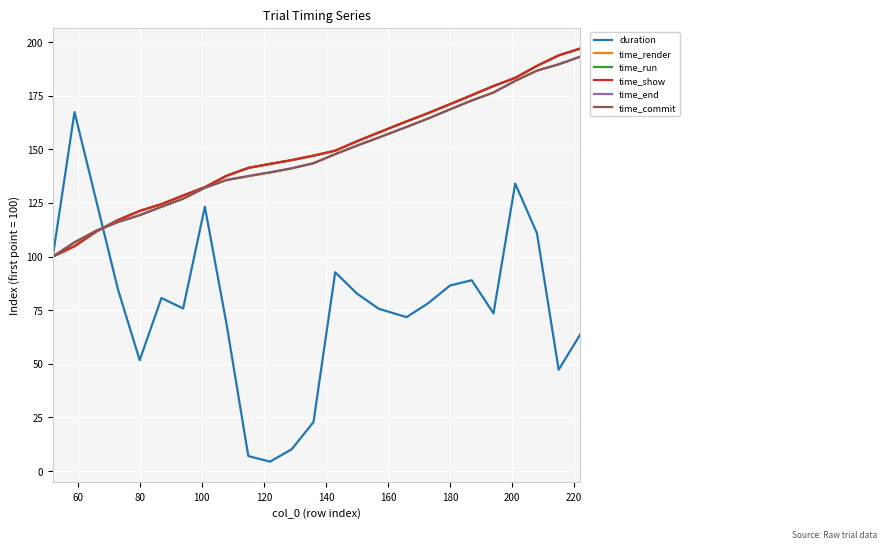

Which series has the widest spread of values?

duration